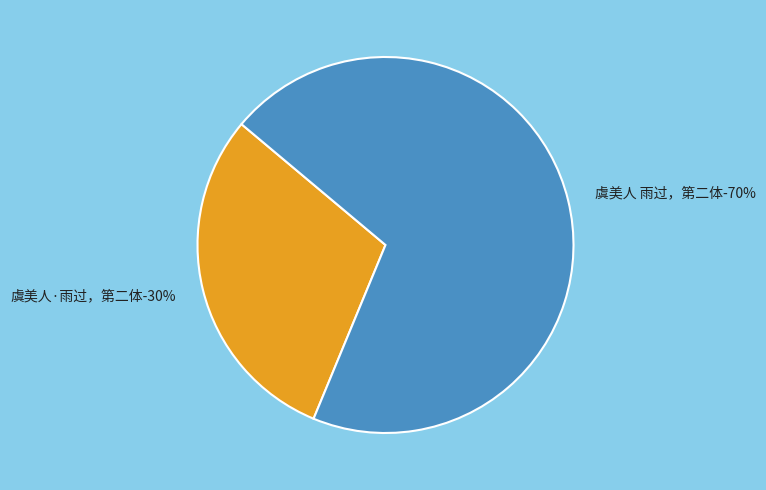

How many slices are in this pie chart?

2